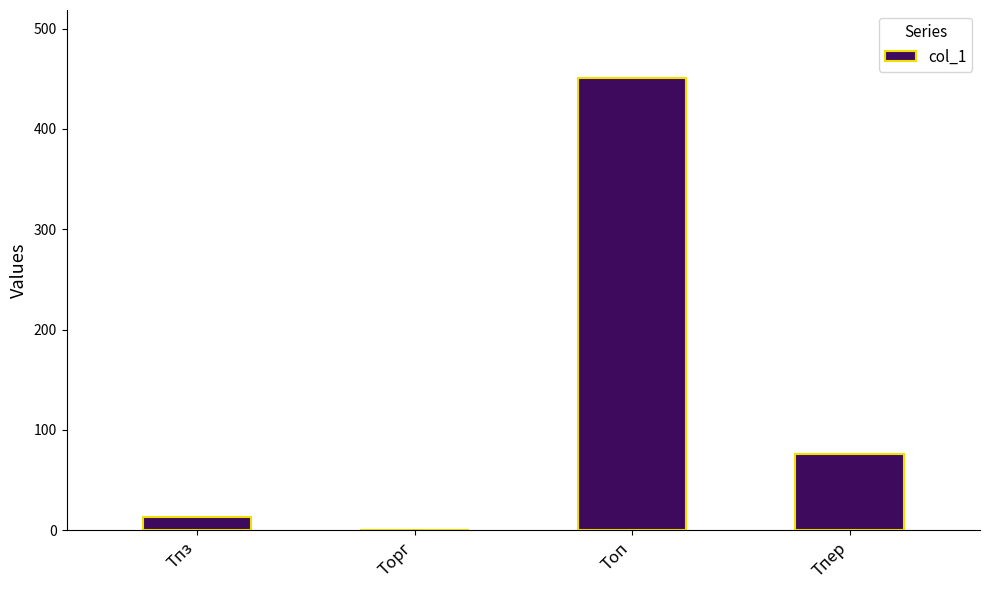

The value at Тпз is 13. True or false?

True